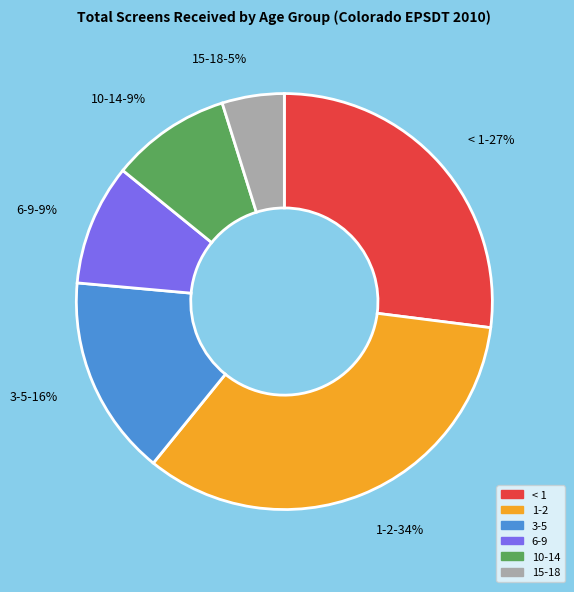

Approximately how many times larger is the value at 3-5 compared to 15-18?

3.2